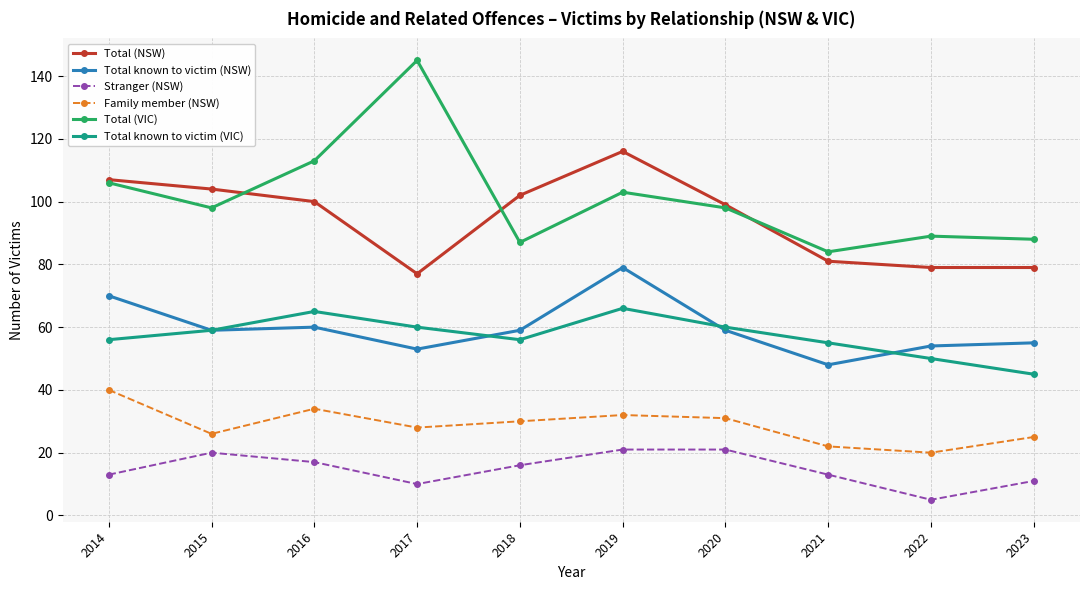

The Total (VIC) series shows 87 at 2018. True or false?

True